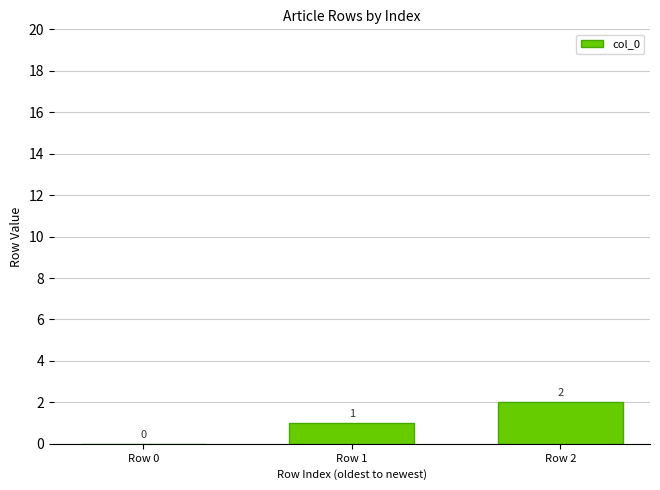

The chart shows a value of -1 at Row 0. True or false?

False